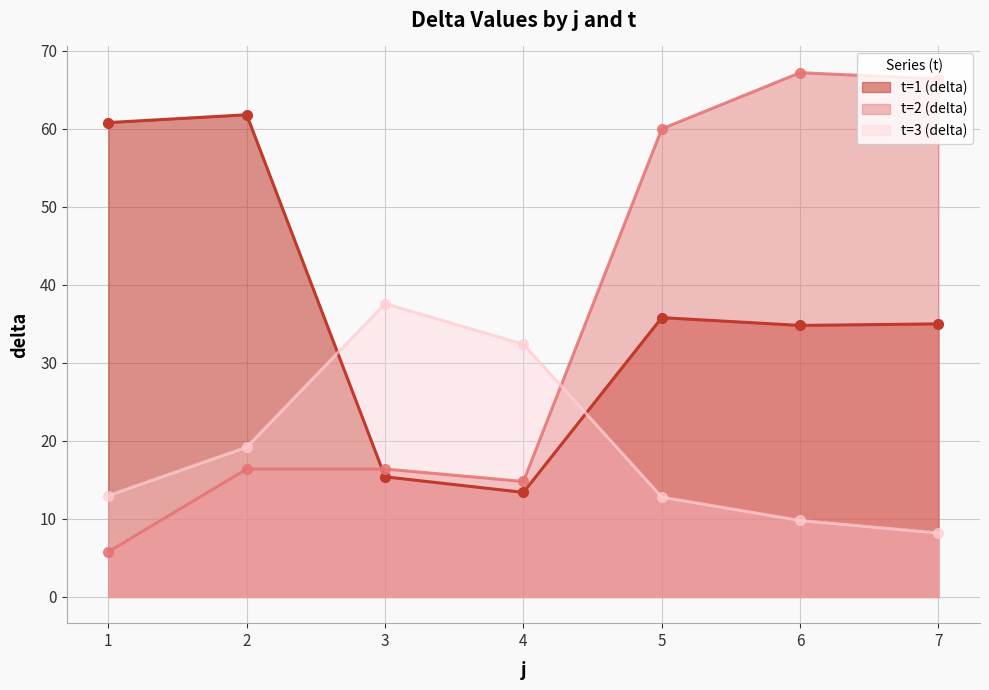

What is the difference between the t=2 (delta) values at 5 and 3?

43.6